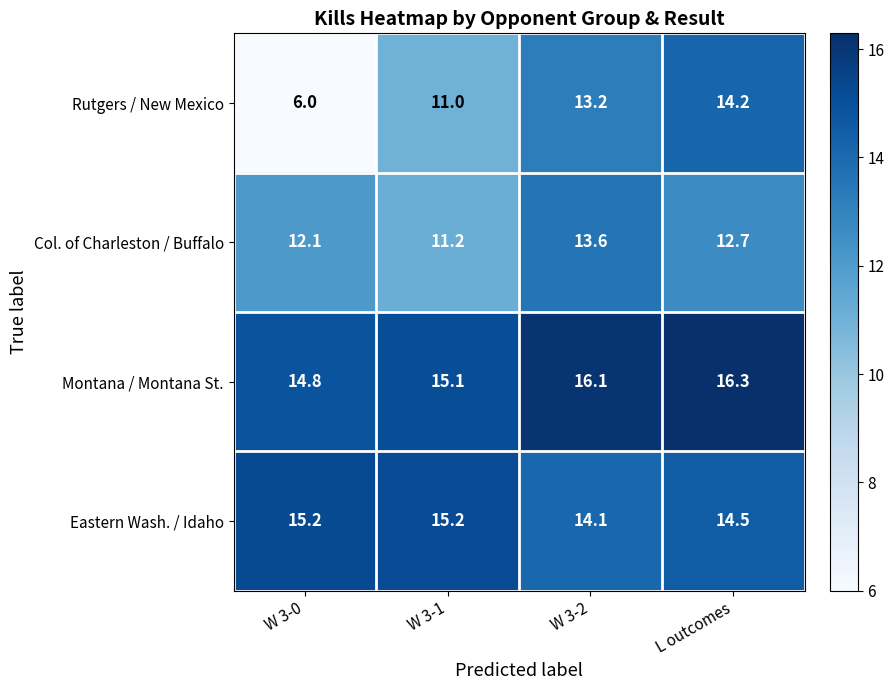

Reading left to right, what are all the values shown in this chart?

Rutgers / New Mexico: W 3-0=6.0	W 3-1=11.0	W 3-2=13.2	L outcomes=14.2
Col. of Charleston / Buffalo: W 3-0=12.1	W 3-1=11.2	W 3-2=13.6	L outcomes=12.7
Montana / Montana St.: W 3-0=14.8	W 3-1=15.1	W 3-2=16.1	L outcomes=16.3
Eastern Wash. / Idaho: W 3-0=15.2	W 3-1=15.2	W 3-2=14.1	L outcomes=14.5